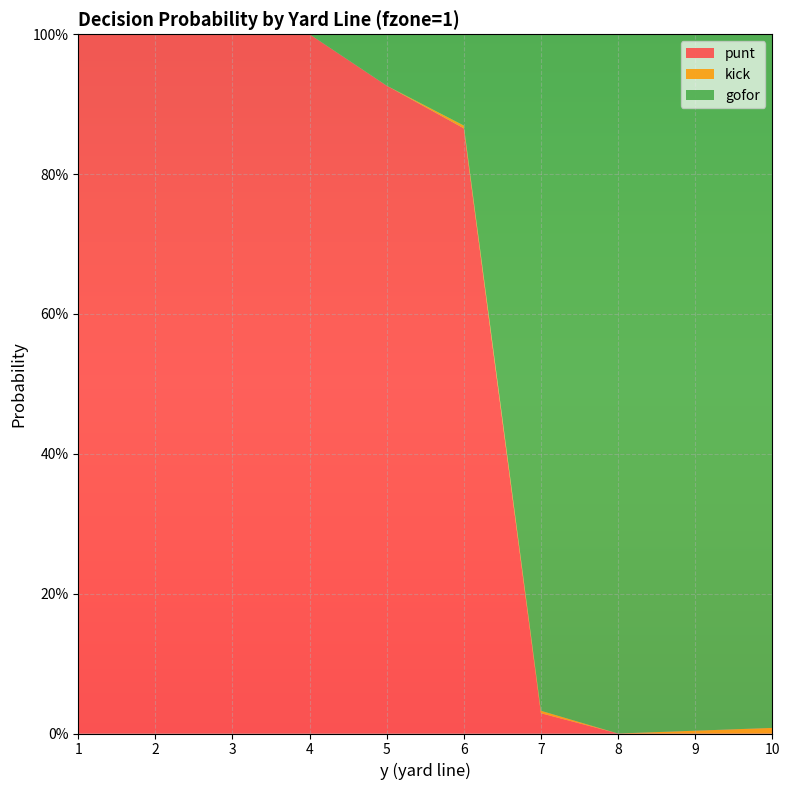

Reading left to right, what are all the values shown in this chart?

punt: 1.0	1.0	1.0	1.0	0.9	0.9	0.0	0.0	0.0	0.0
kick: 0.0	0.0	0.0	0.0	0.0	0.0	0.0	0.0	0.0	0.0
gofor: 0.0	0.0	0.0	0.0	0.1	0.1	1.0	1.0	1.0	1.0